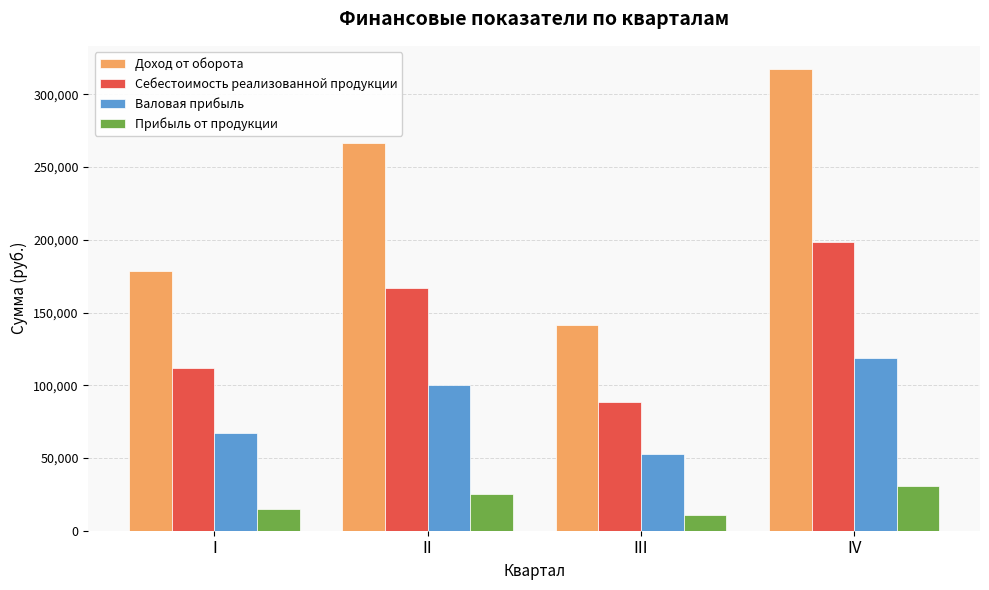

What is the difference between the Доход от оборота values at IV and II?

50715.0